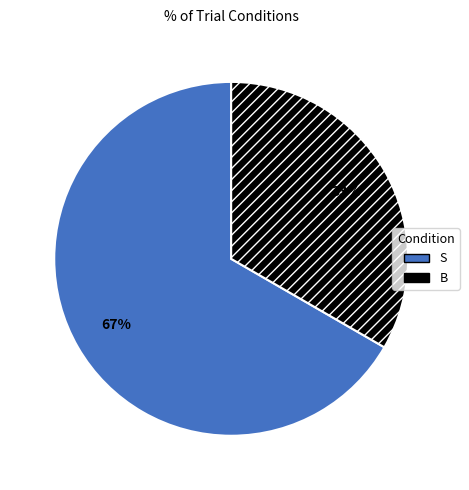

Is the sum of S and B greater than half?

Yes